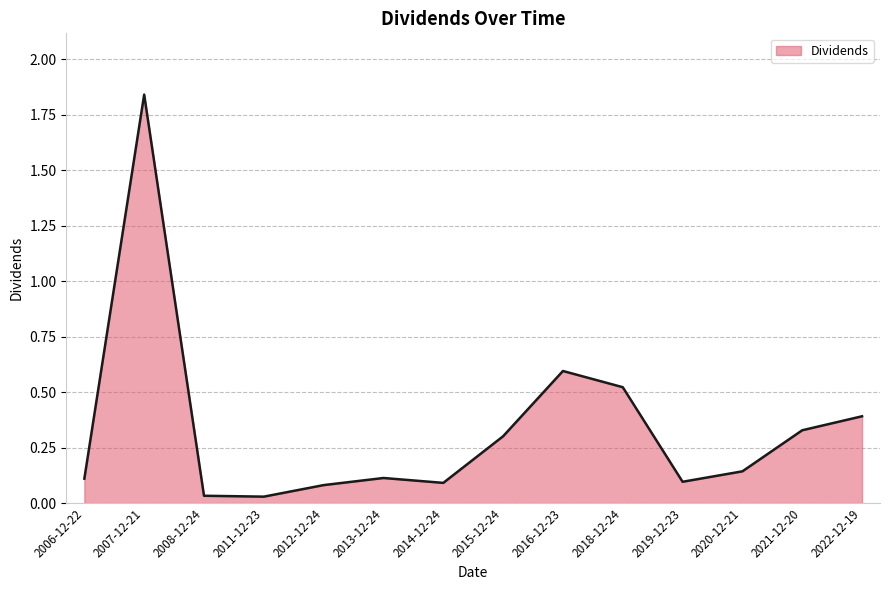

What position from the right is 2018-12-24?

5